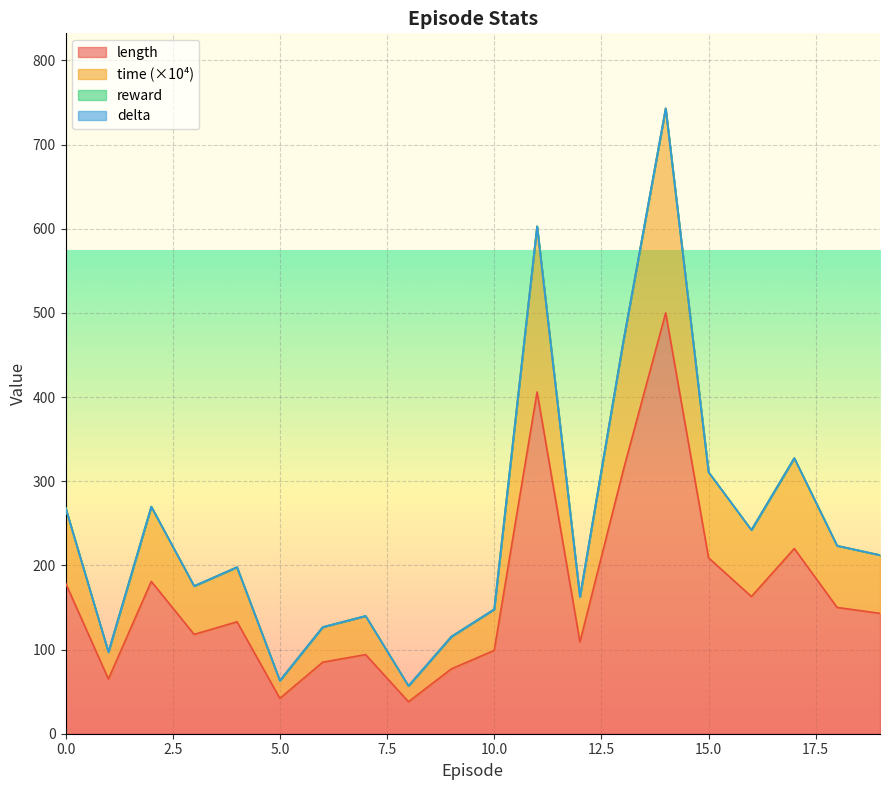

Between 17 and 10, which is larger?

17